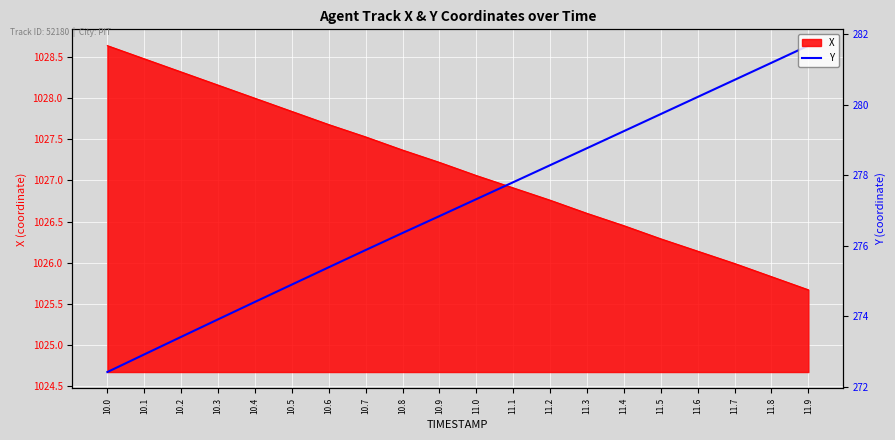

How many data points does each series have?

20